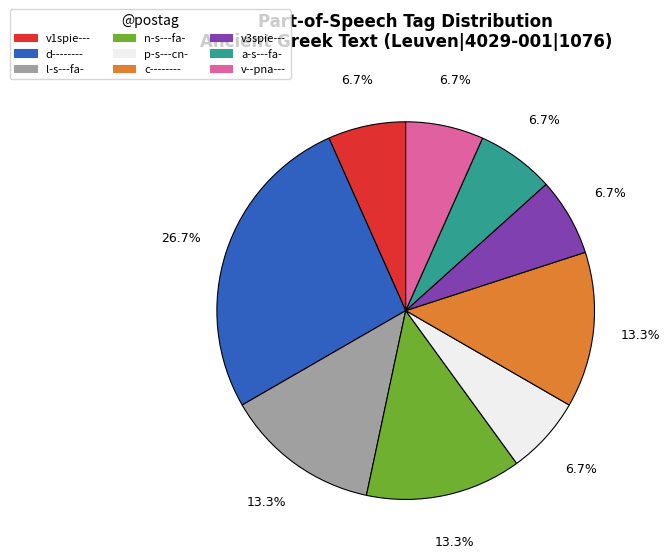

What percentage do n-s---fa- and v--pna--- together represent?

20.0%